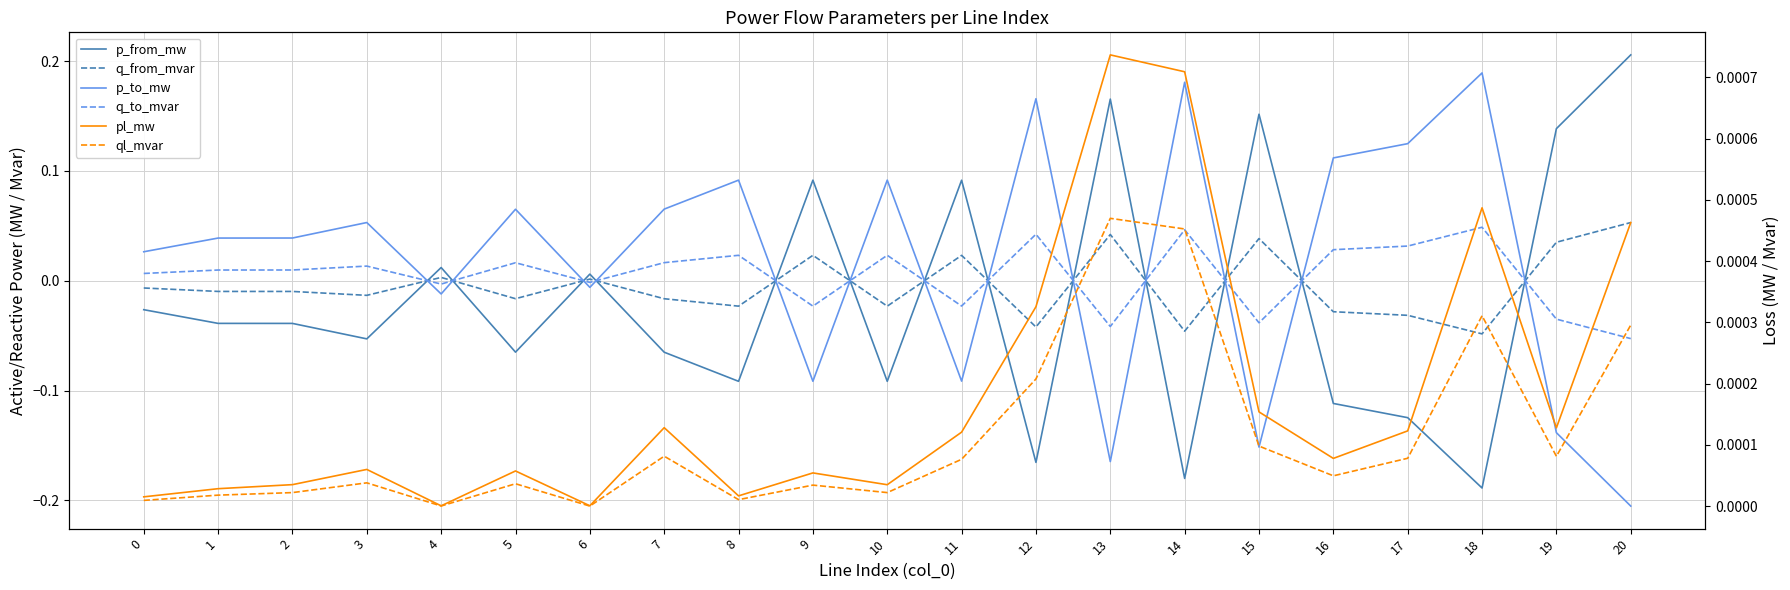

What is the difference between the highest and lowest values at 0?

0.1